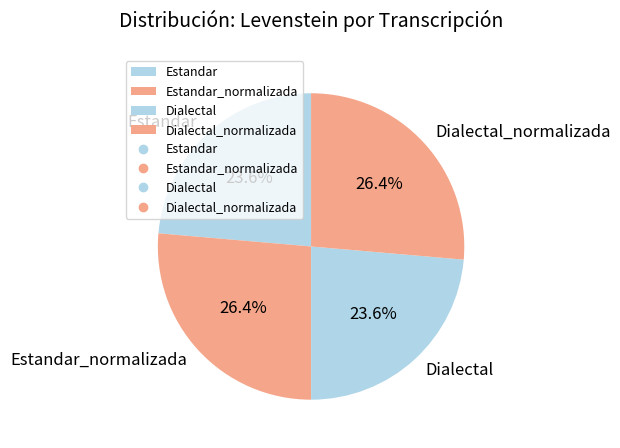

What percentage is NOT represented by Estandar_normalizada?

73.6%